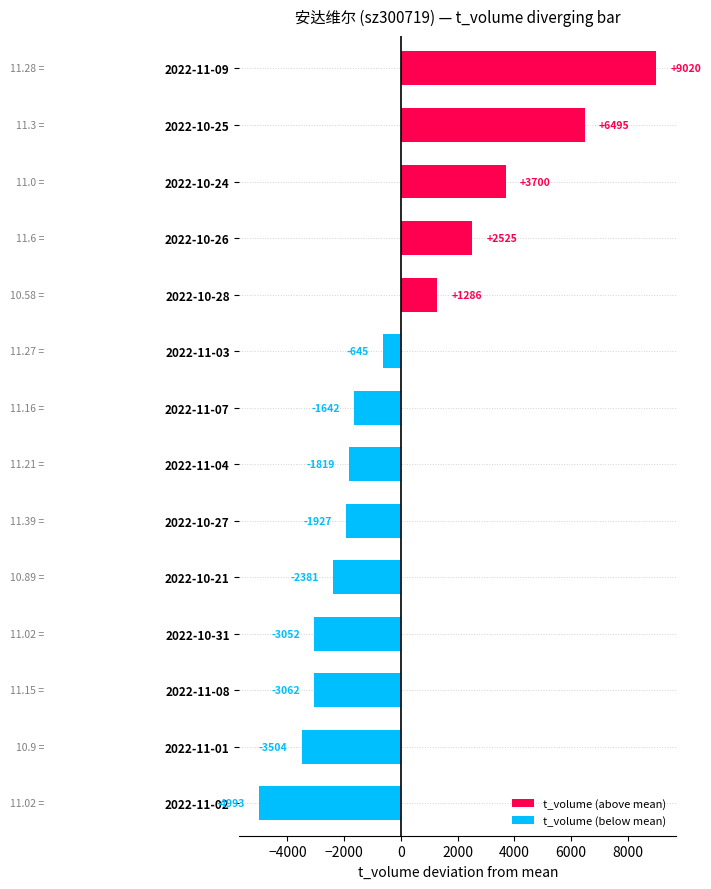

What is the difference between the second highest and second lowest values?

10000.0